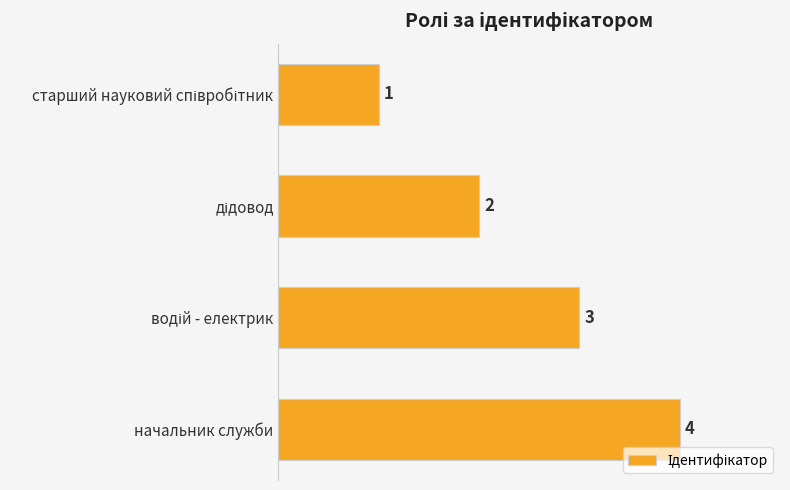

What is the difference between the second highest and second lowest values?

1